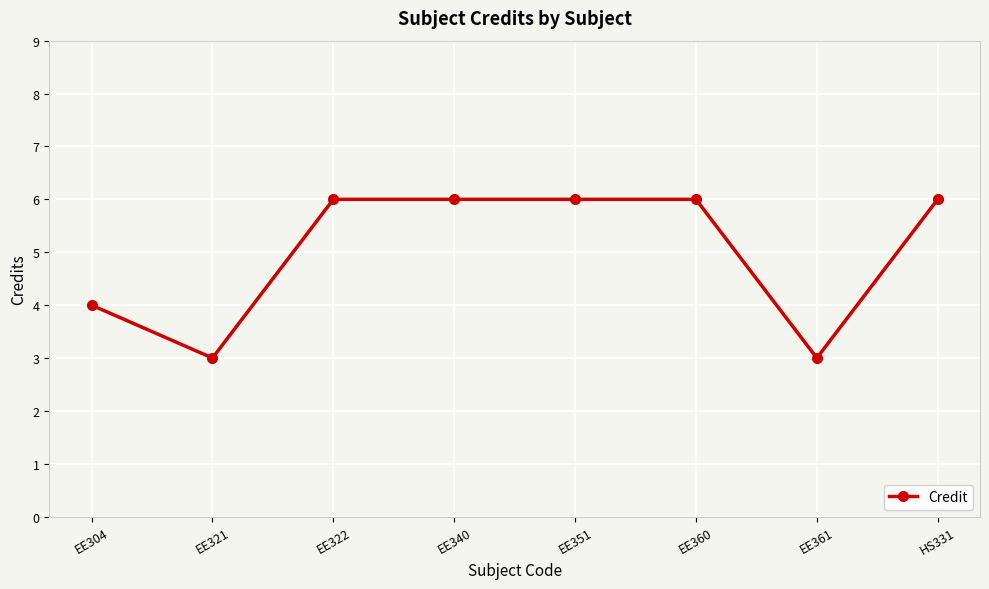

How many values are below 6?

3